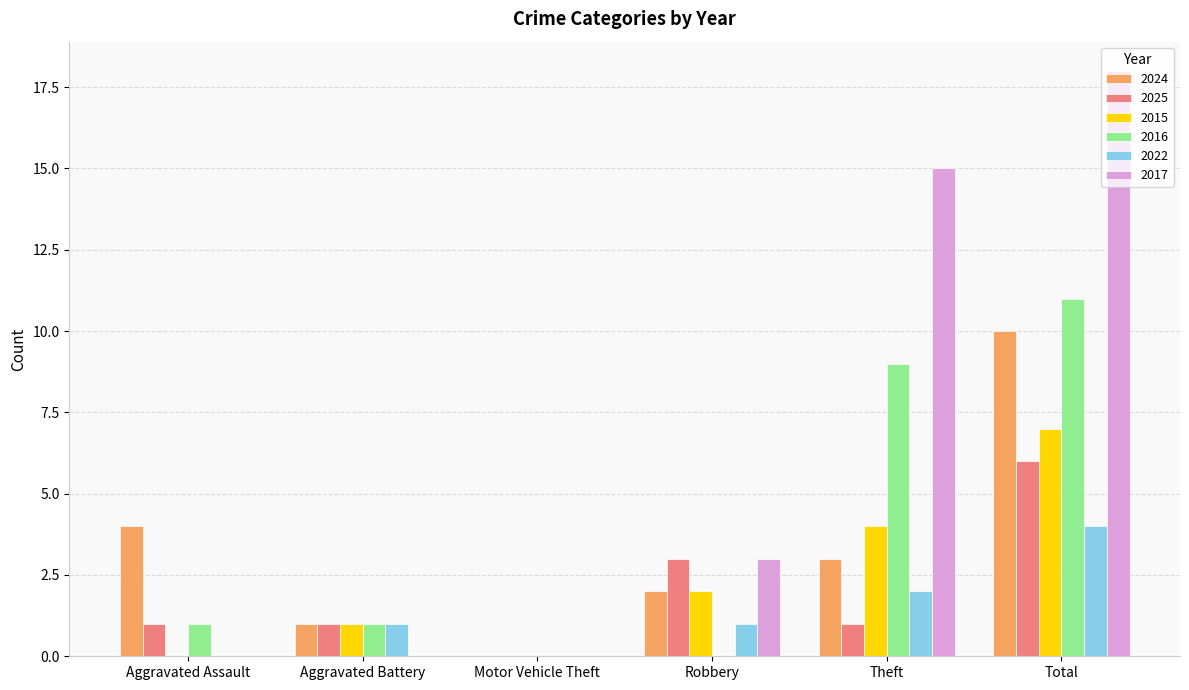

Count the 2022 values in the range 0 to 2.

5